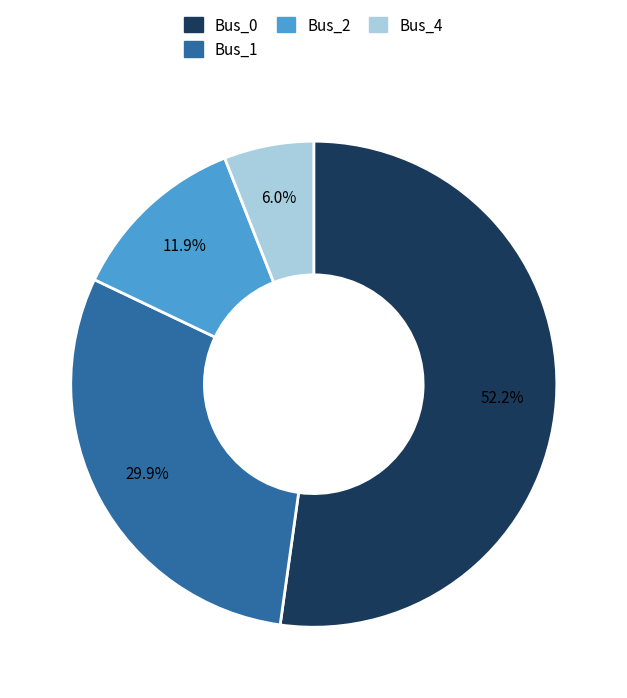

Is it true that Bus_0 is 52% of the pie?

True